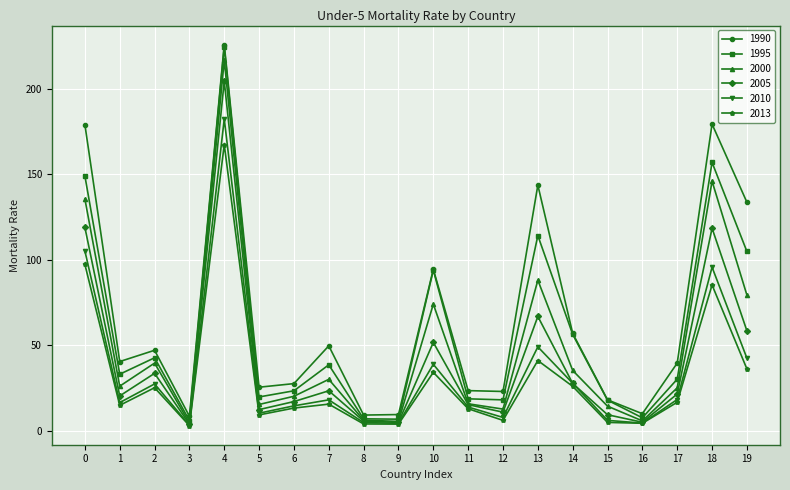

What is the spread (max minus min) of values at 14?

31.0